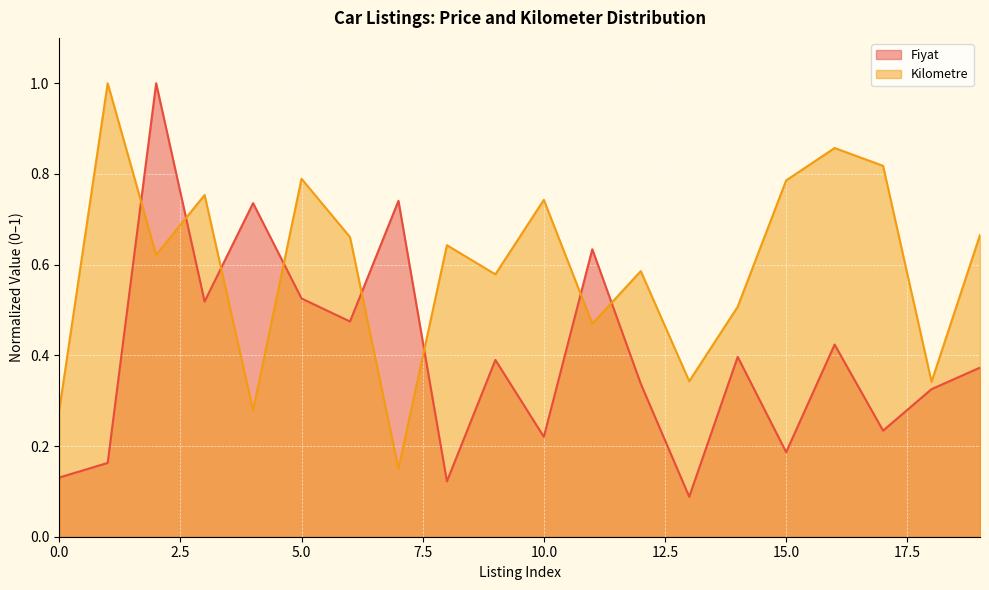

Reading right to left, extract all data points from this chart.

Fiyat: 0.4	0.3	0.2	0.4	0.2	0.4	0.1	0.3	0.6	0.2	0.4	0.1	0.7	0.5	0.5	0.7	0.5	1.0	0.2	0.1
Kilometre: 0.7	0.3	0.8	0.9	0.8	0.5	0.3	0.6	0.5	0.7	0.6	0.6	0.1	0.7	0.8	0.3	0.8	0.6	1.0	0.3